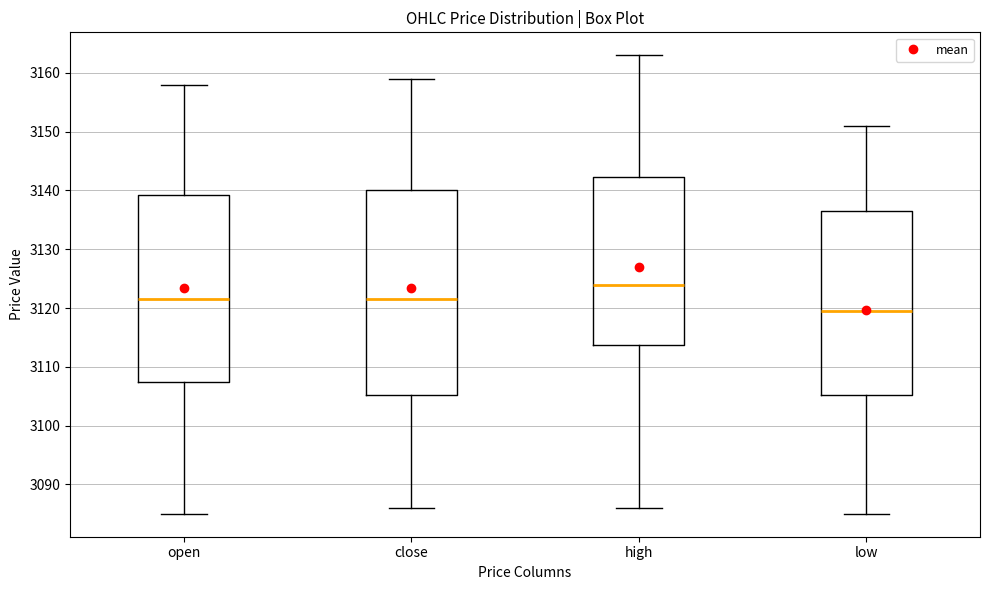

Where is the lower edge of the box for open on the y-axis? The values are not printed on the chart, so give them approximately, as read against the axis.

3108